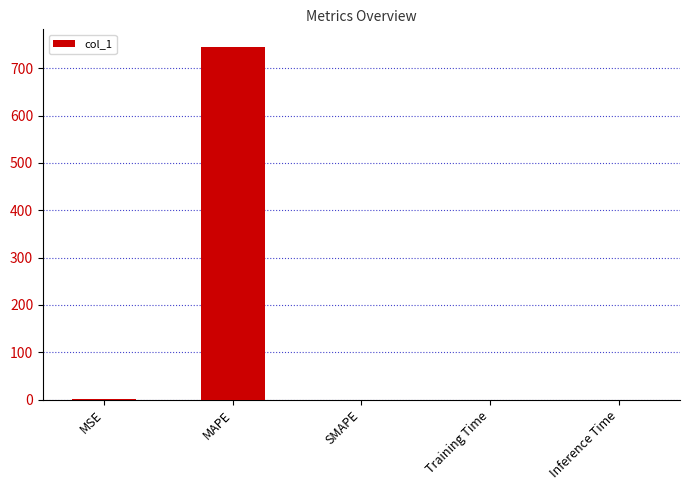

What is the maximum value shown in the chart?

745.0